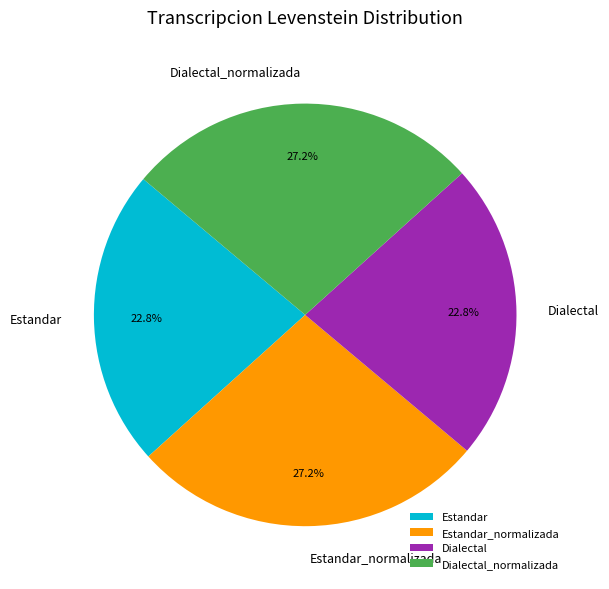

How many slices are in this pie chart?

4